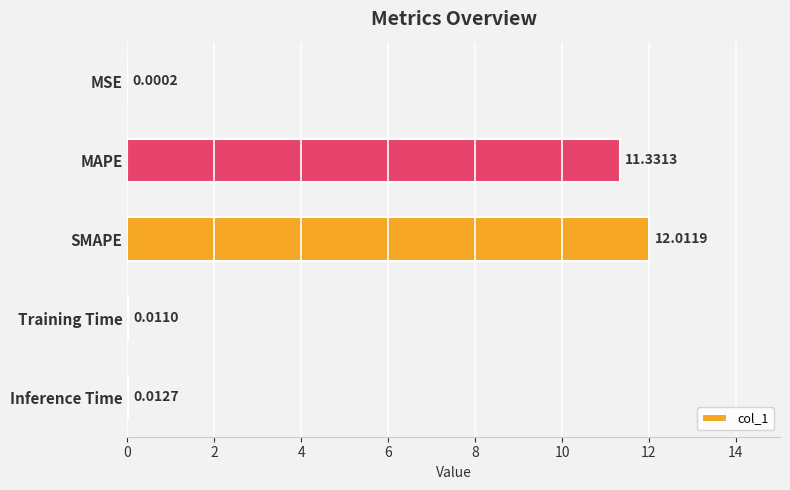

Between SMAPE and Training Time, which is larger?

SMAPE